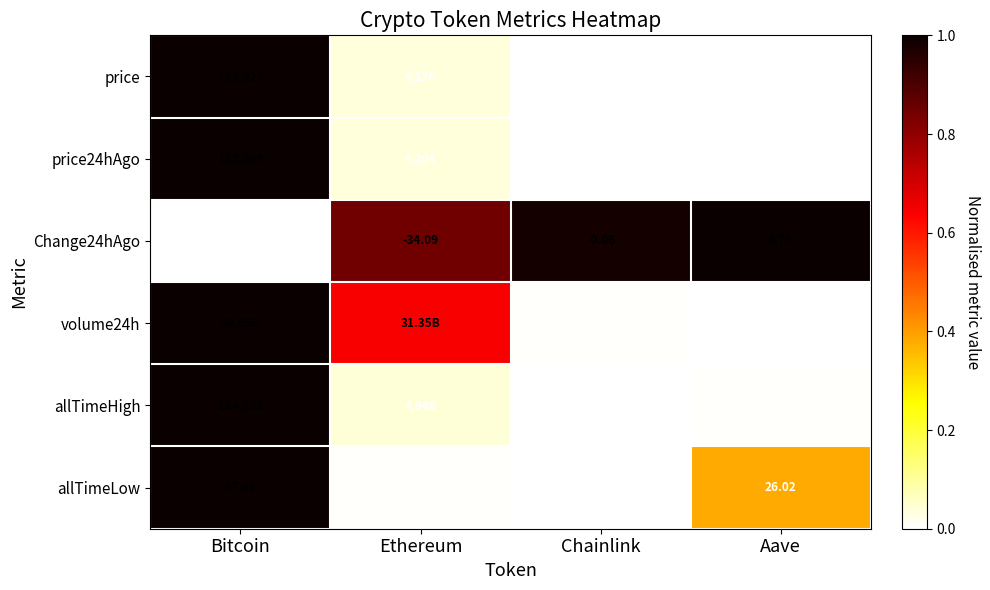

At which label is allTimeHigh closest to 62090?

Ethereum